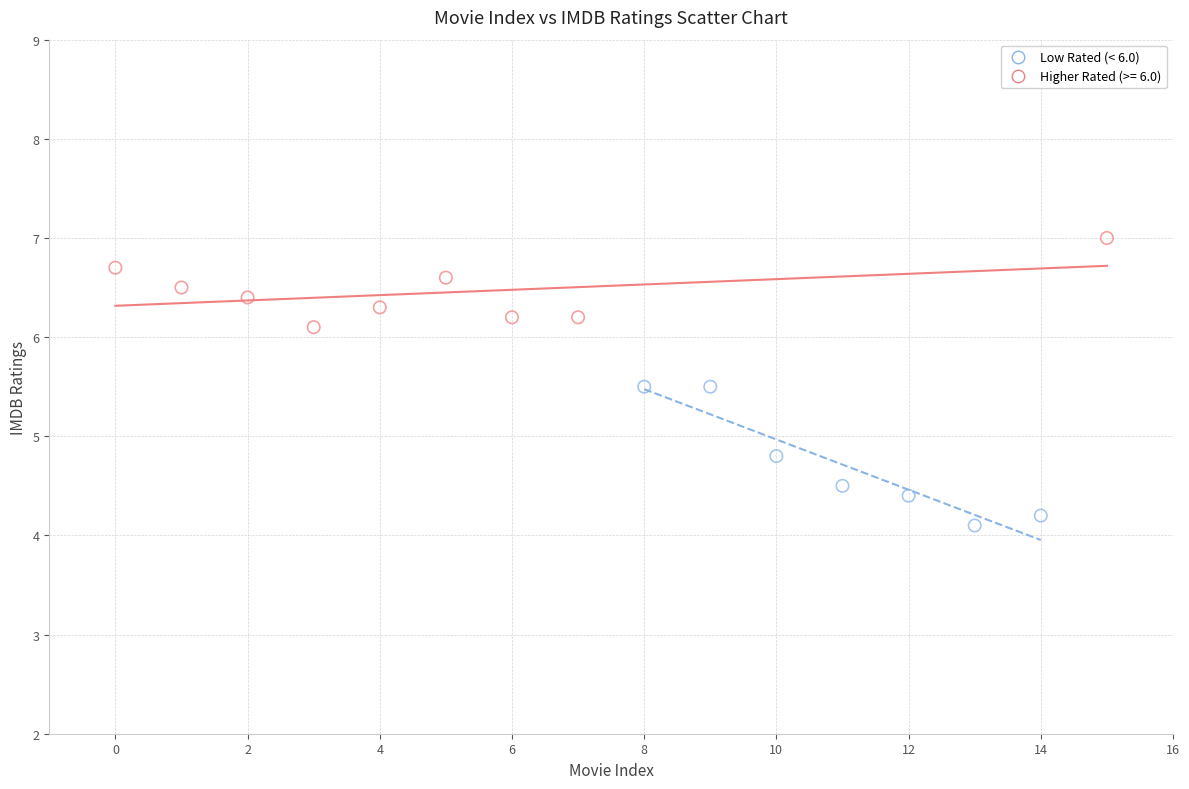

Which series has the largest Y range (max minus min)?

Low Rated (< 6.0)